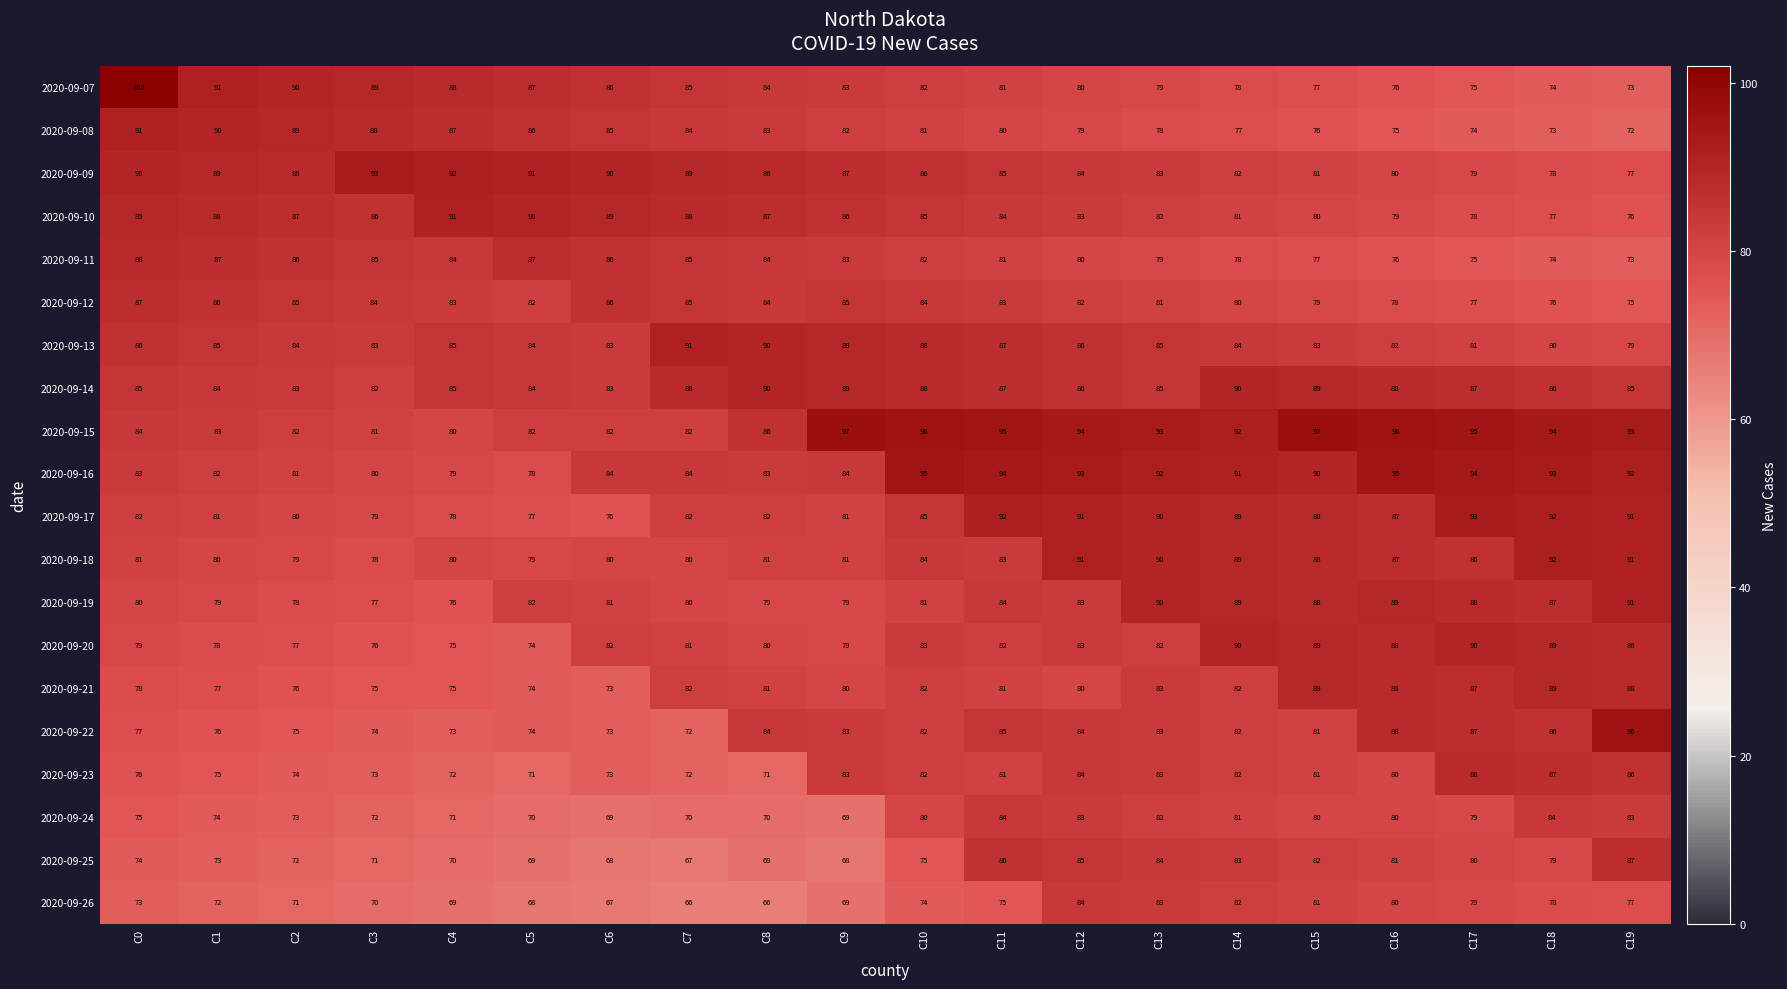

At which label does 2020-09-11 first exceed 83?

C0